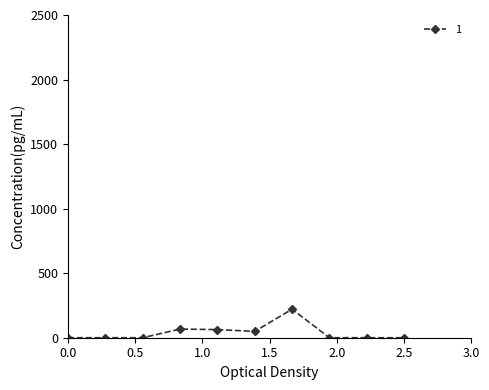

What is the sum of all values?

400